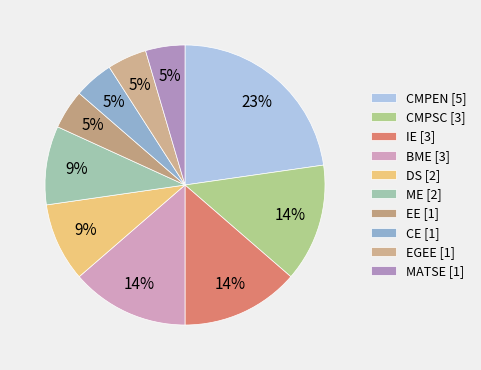

What is the ratio of the value at IE to the value at DS?

1.5